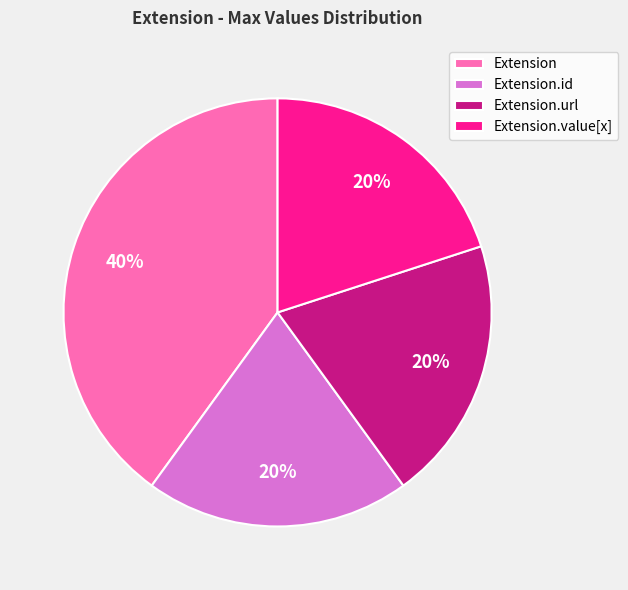

Does any single category account for the majority?

No